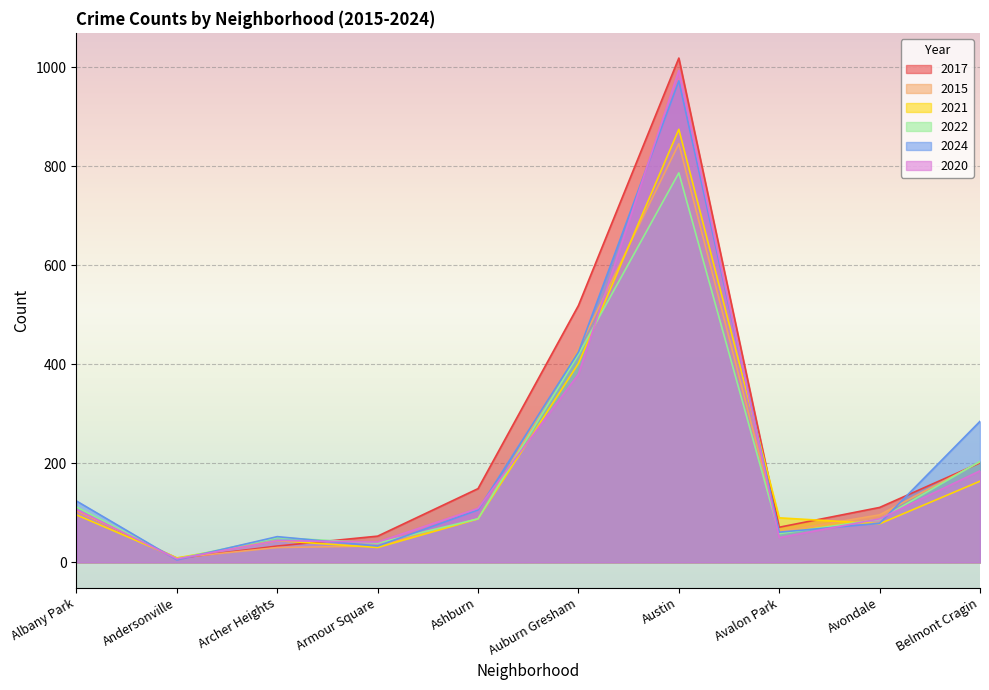

List the labels in order of 2017 value, largest first.

Austin, Auburn Gresham, Belmont Cragin, Ashburn, Avondale, Albany Park, Avalon Park, Armour Square, Archer Heights, Andersonville